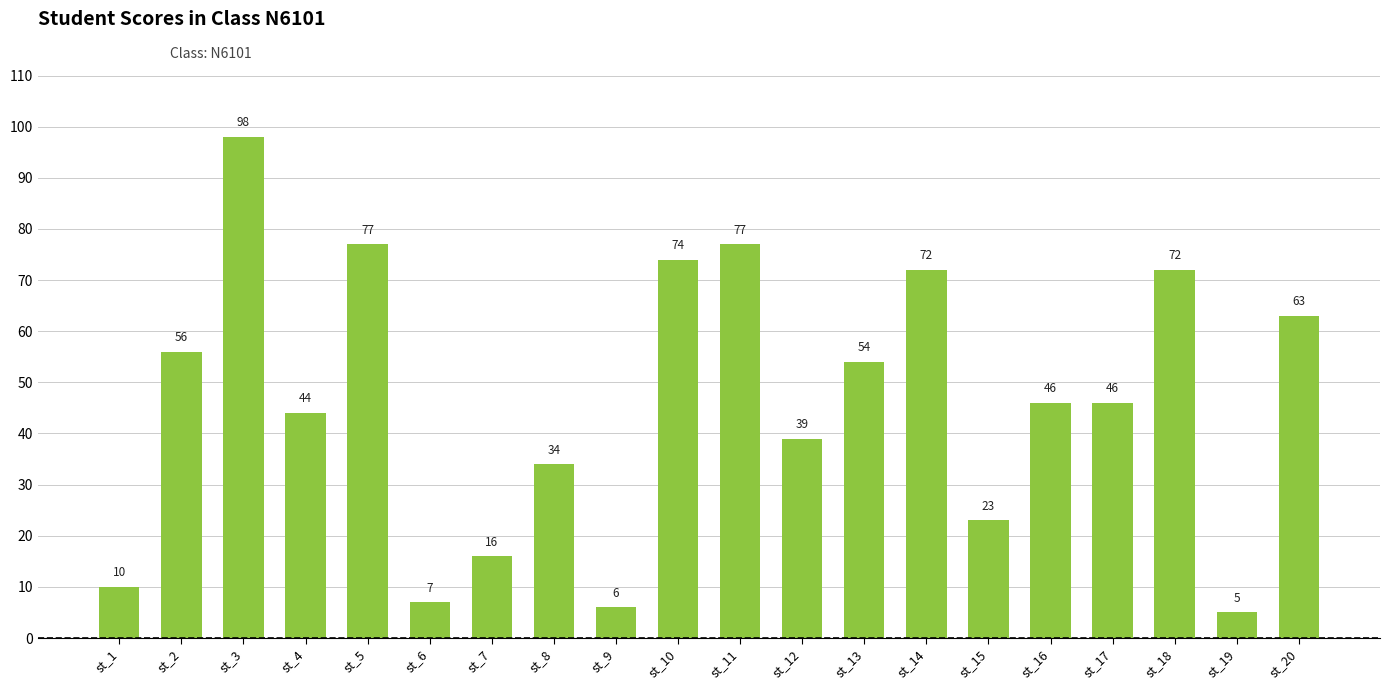

Reading left to right, extract all data points from this chart.

st_1=10	st_2=56	st_3=98	st_4=44	st_5=77	st_6=7	st_7=16	st_8=34	st_9=6	st_10=74	st_11=77	st_12=39	st_13=54	st_14=72	st_15=23	st_16=46	st_17=46	st_18=72	st_19=5	st_20=63